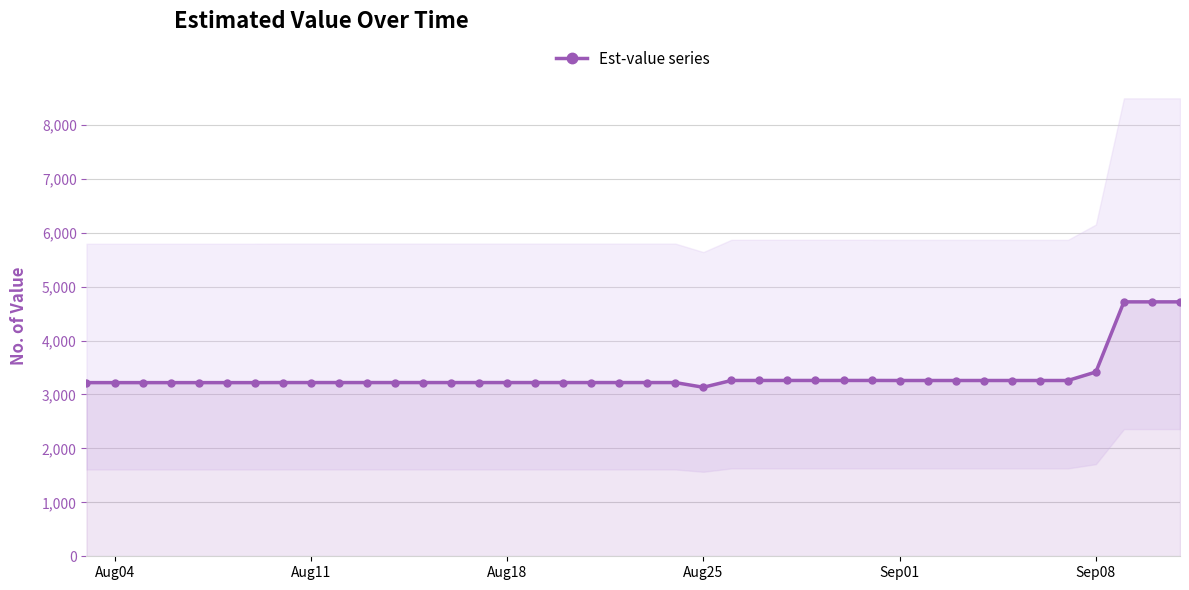

The value of Est-value series at Aug04 is 3219.7. True or false?

True